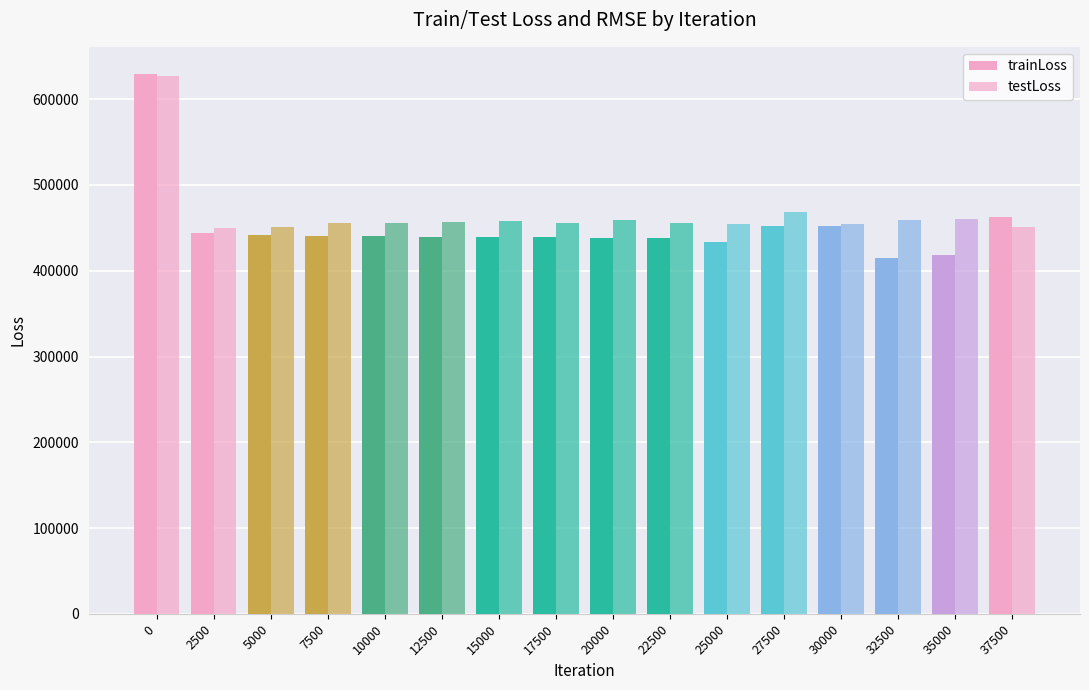

How many groups of bars are there?

16